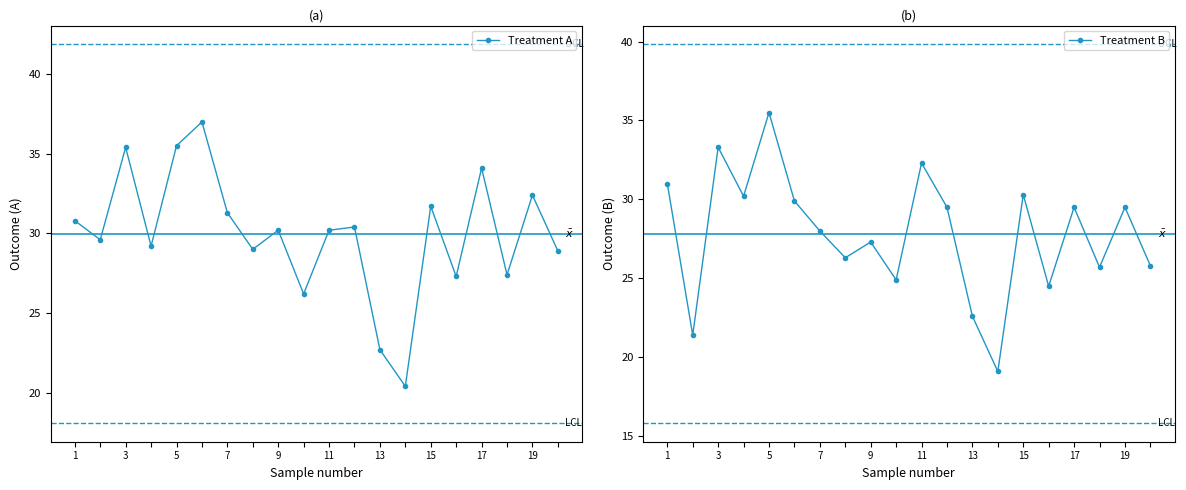

Reading left to right, what are all the values shown in this chart?

Treatment A: 30.8	29.6	35.4	29.2	35.5	37.0	31.3	29.0	30.2	26.2	30.2	30.4	22.7	20.4	31.7	27.3	34.1	27.4	32.4	28.9
Treatment B: 31.0	21.4	33.3	30.2	35.5	29.9	28.0	26.3	27.3	24.9	32.3	29.5	22.6	19.1	30.3	24.5	29.5	25.7	29.5	25.8